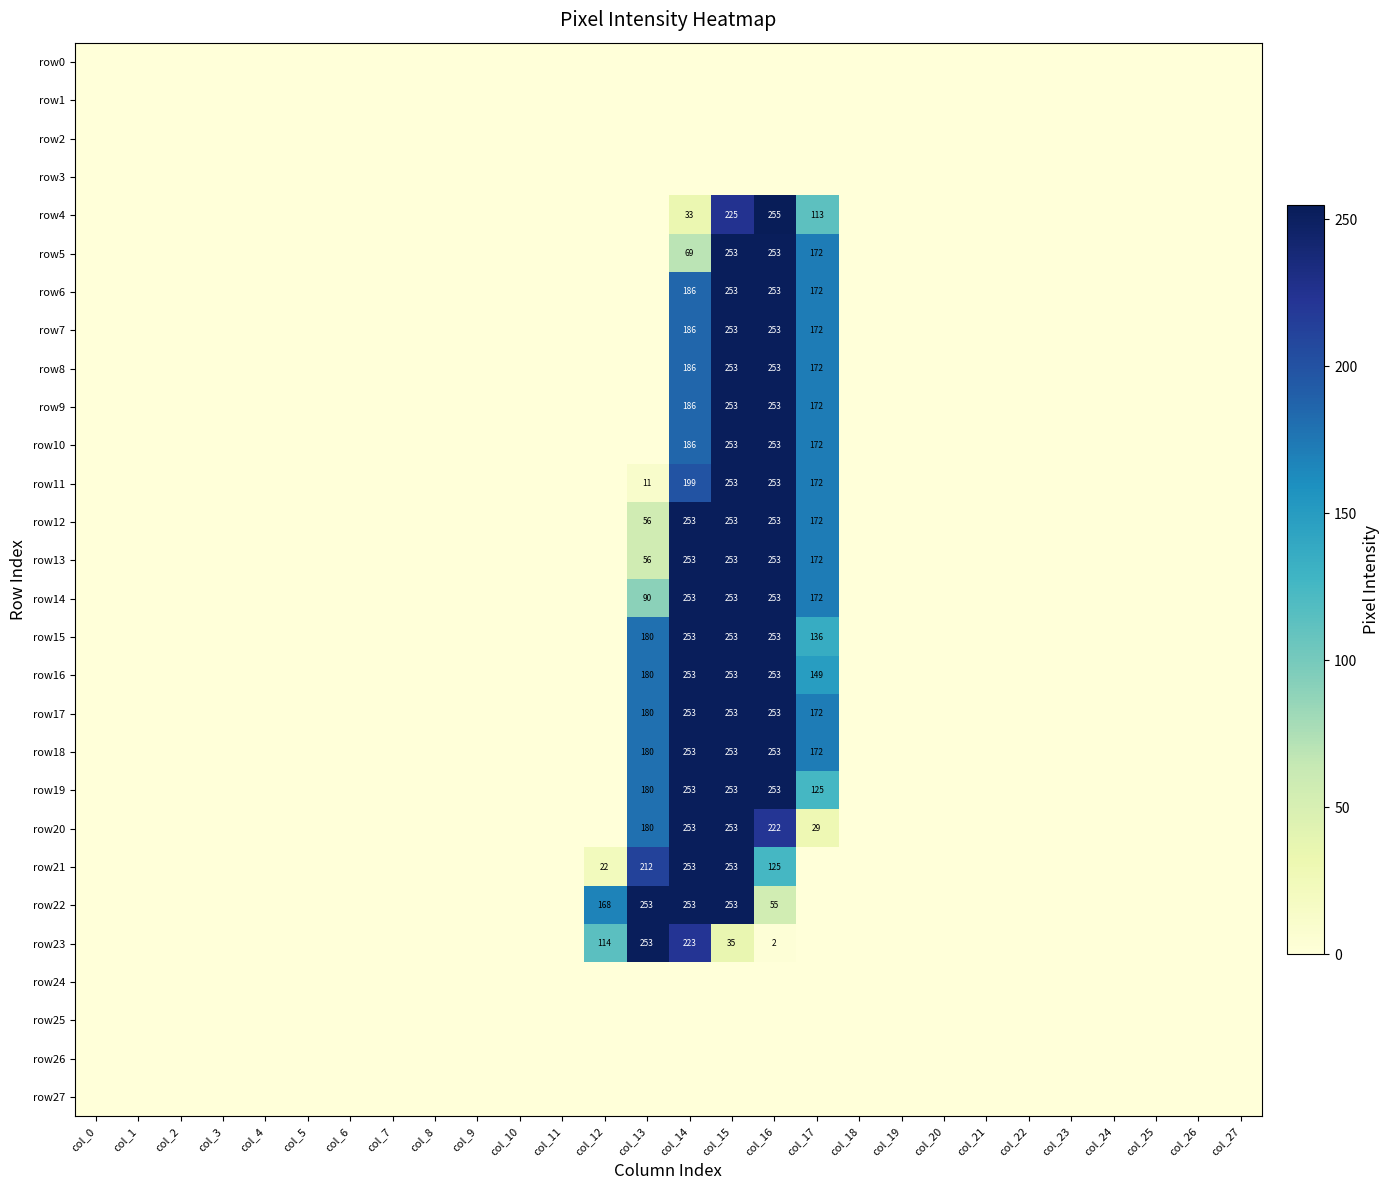

The value of row12 at col_17 is 172. True or false?

True